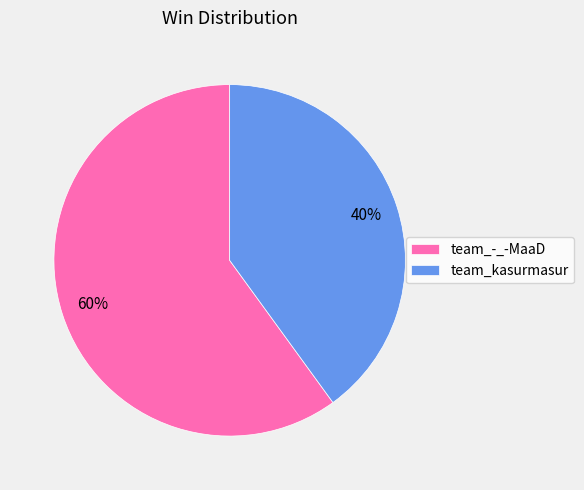

How many segments does this pie chart have?

2